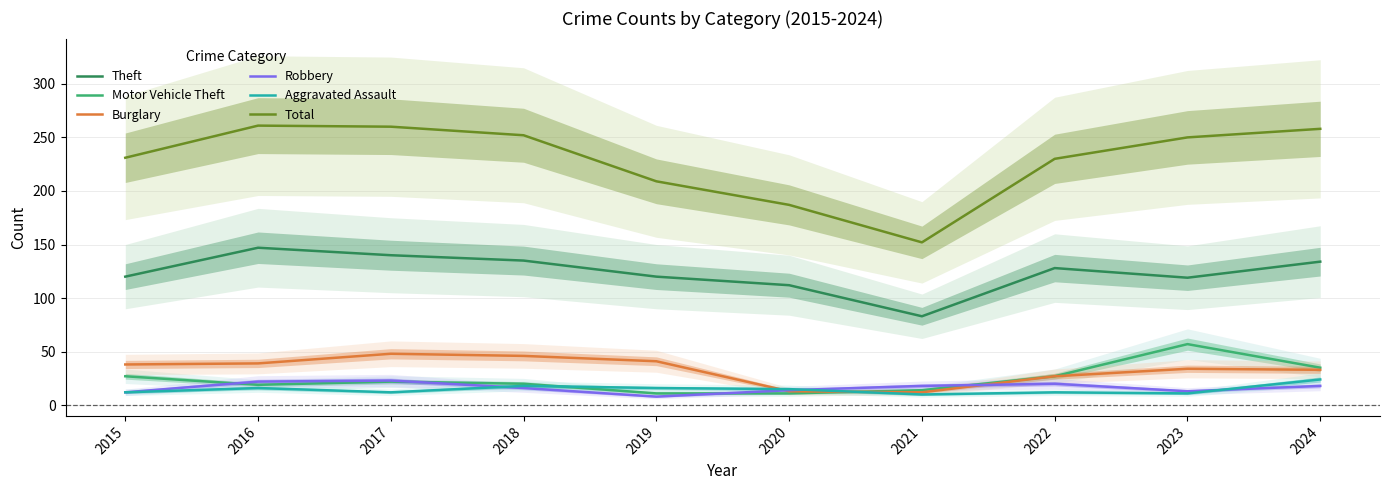

What is the maximum value shown in the chart?

261